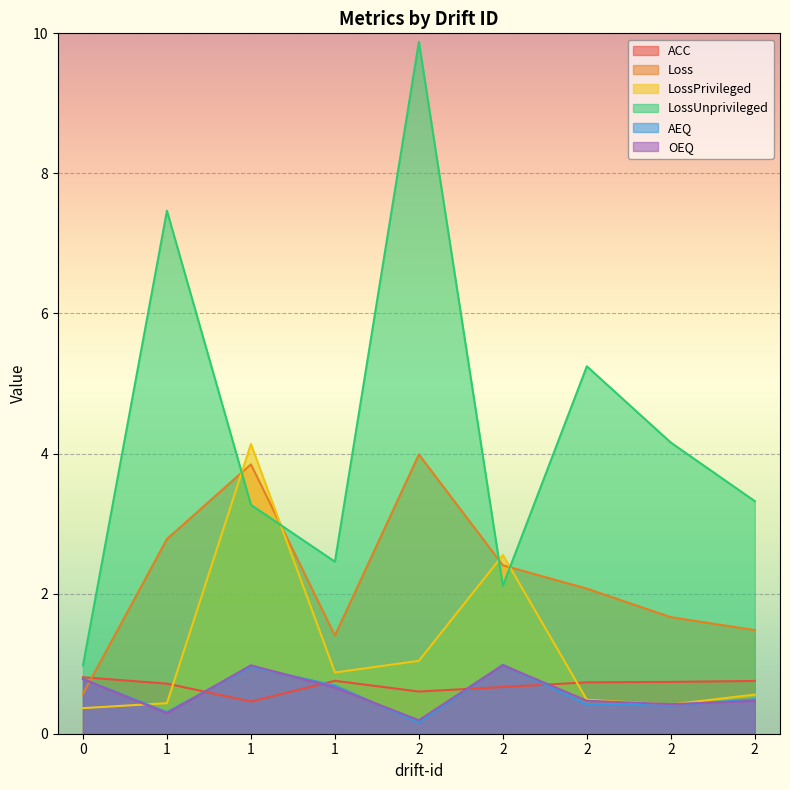

Is it true that ACC equals 0.1 at 1?

False